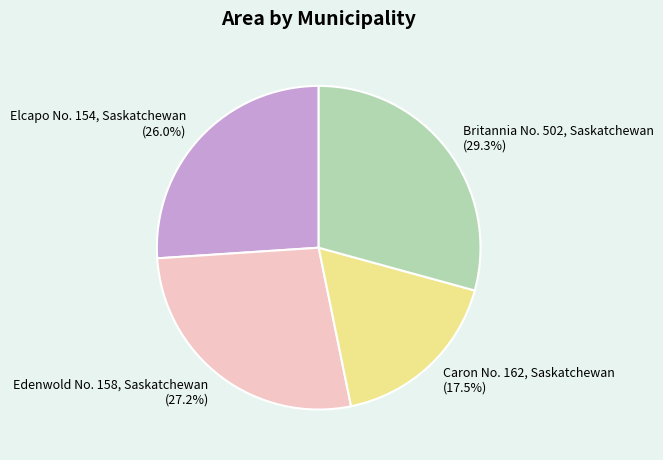

Approximately how many times larger is the value at Britannia No. 502, Saskatchewan compared to Elcapo No. 154, Saskatchewan?

1.1